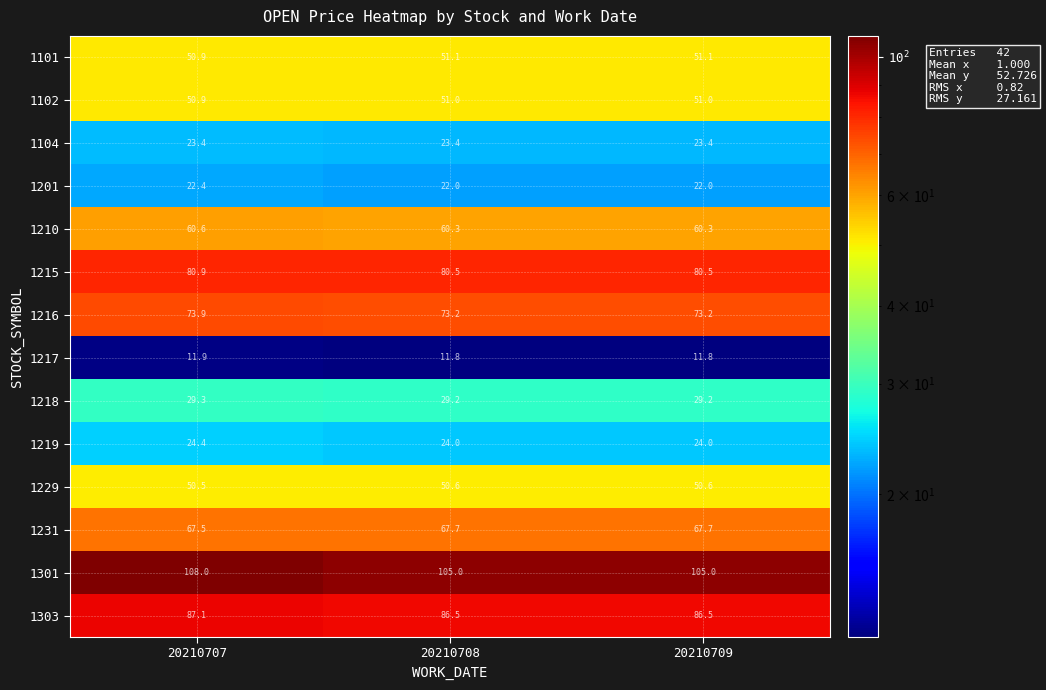

What is the spread (max minus min) of values at 20210707?

96.1